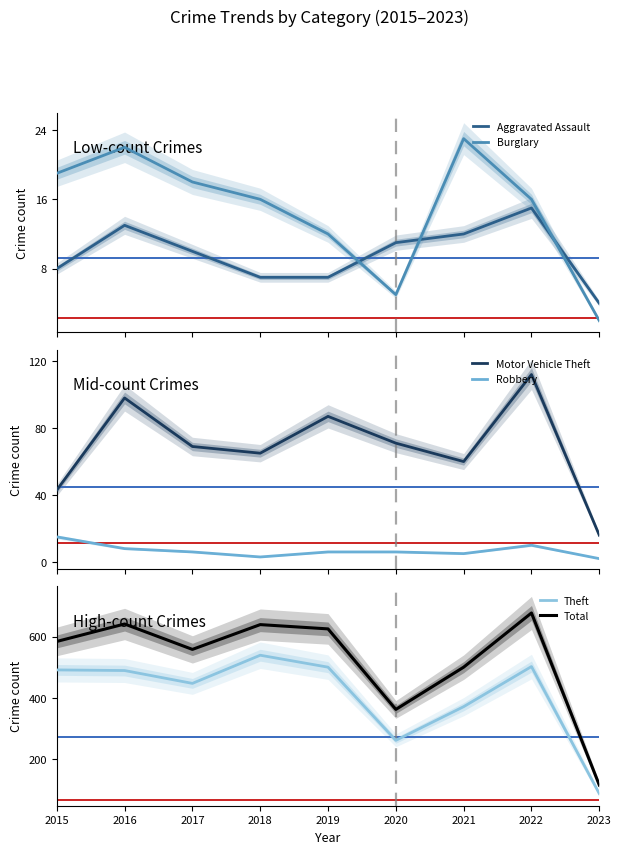

What is the greatest value displayed?

677